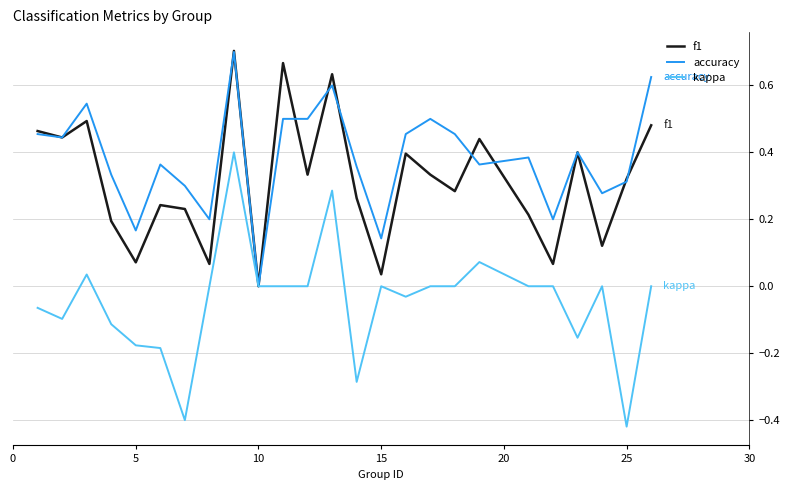

Rank the series by their average value, from lowest to highest.

kappa, f1, accuracy